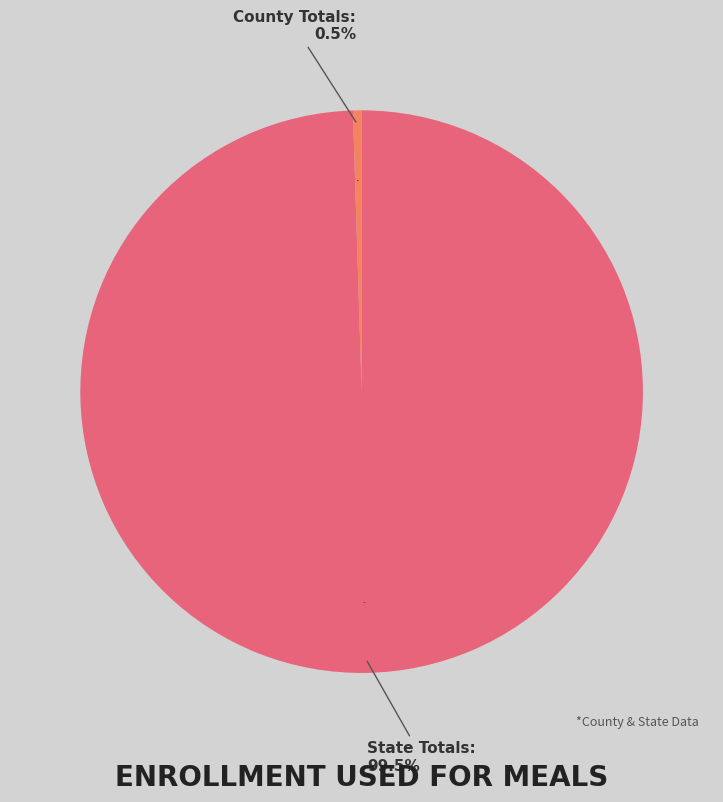

To the nearest percent, what is the difference between the County Totals: and State Totals: slice percentages?

99%